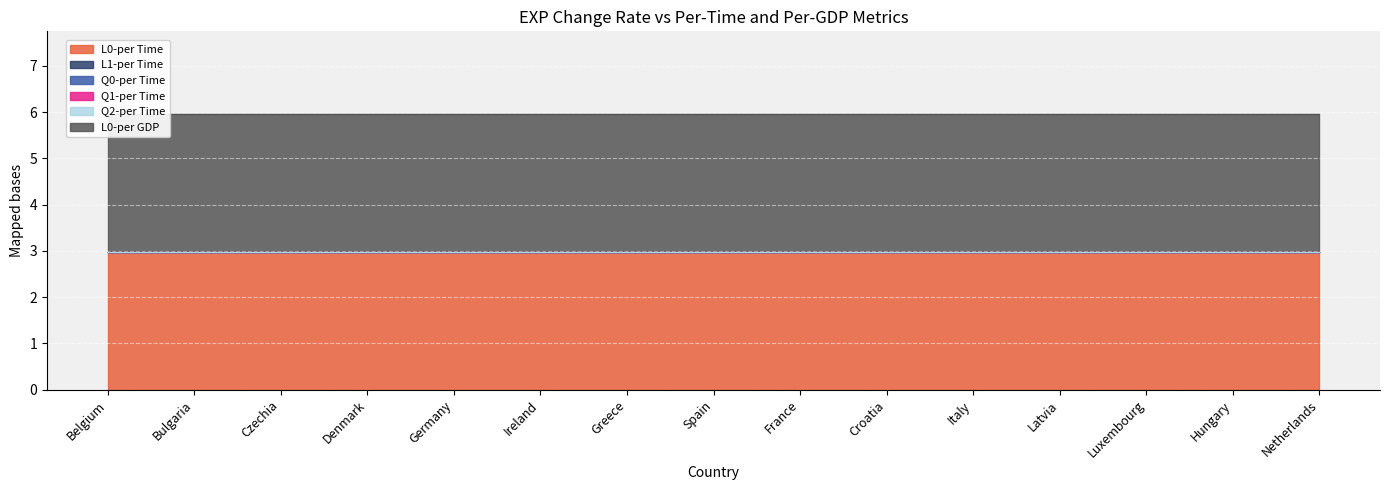

Where is Q2-per Time nearest to the value 0?

Belgium